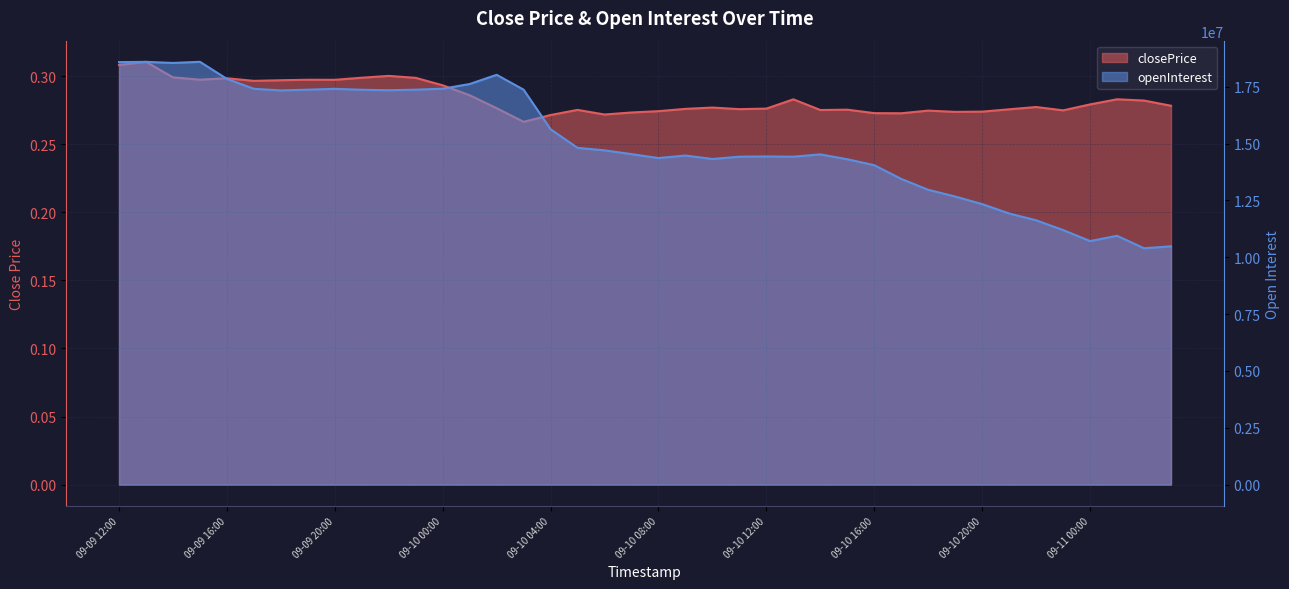

Which series has the widest spread of values?

openInterest